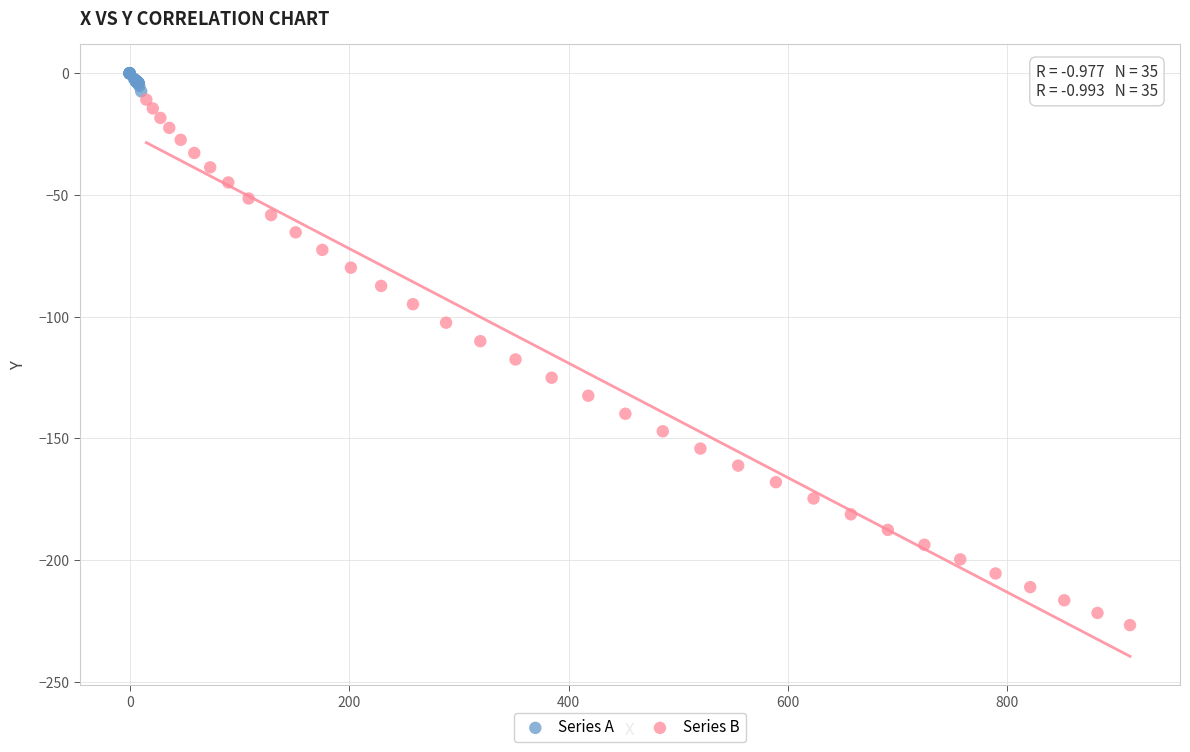

What are all the series names shown in the legend?

Series A, Series B